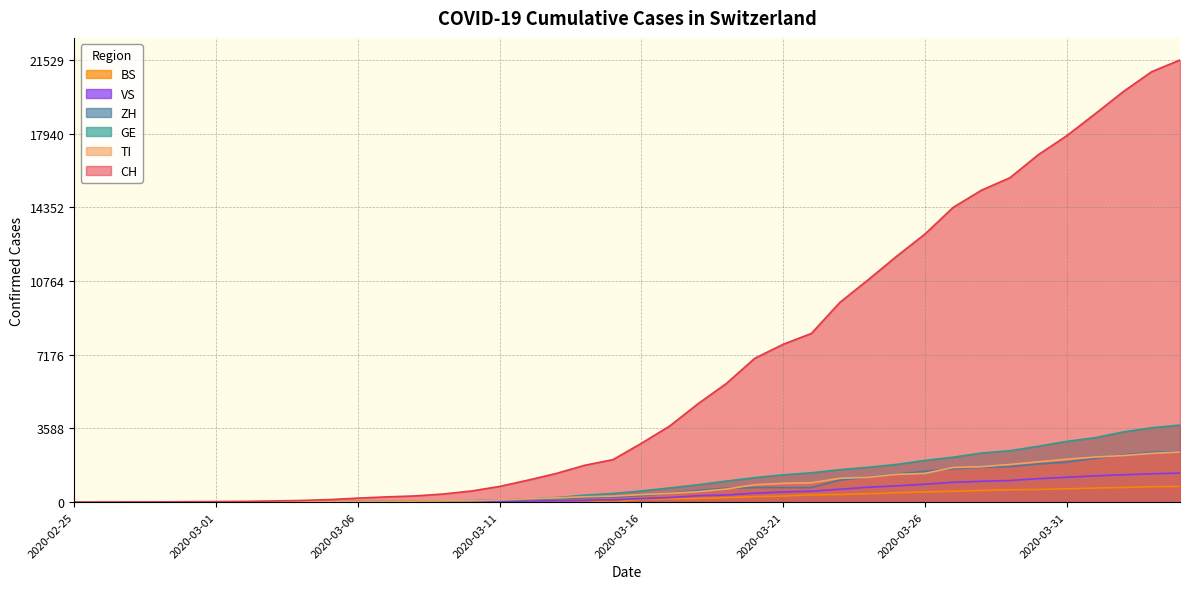

Which category has the lowest value in the TI series?

2020-02-25